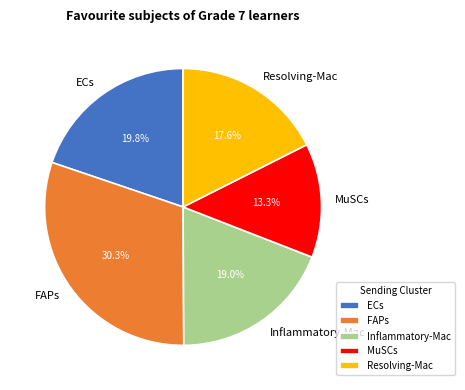

What percentage is the FAPs slice, to the nearest percent?

30%